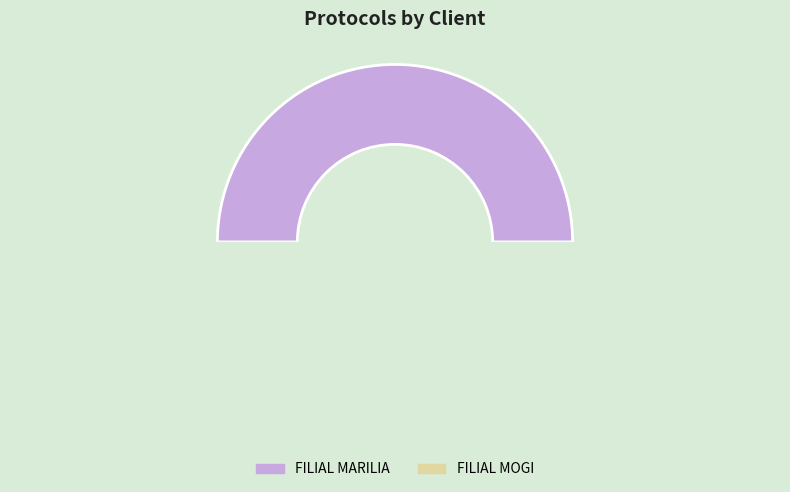

Does FILIAL MARILIA account for over 50% of the chart?

Yes